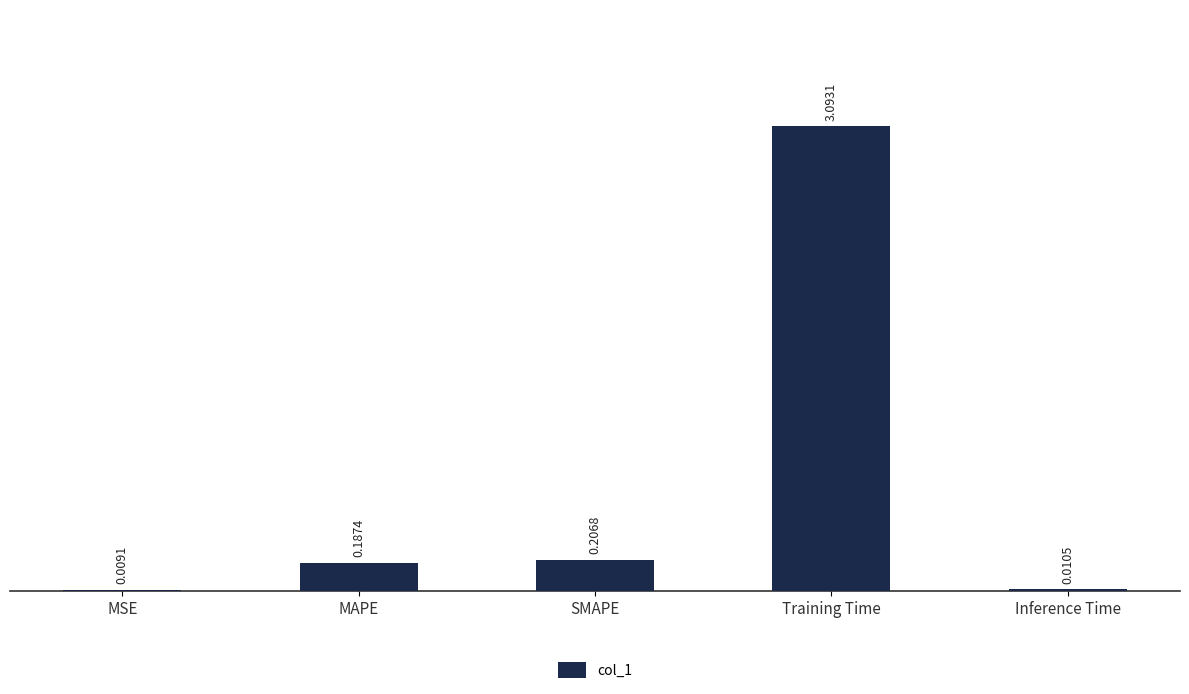

What is the sum of all values?

3.5